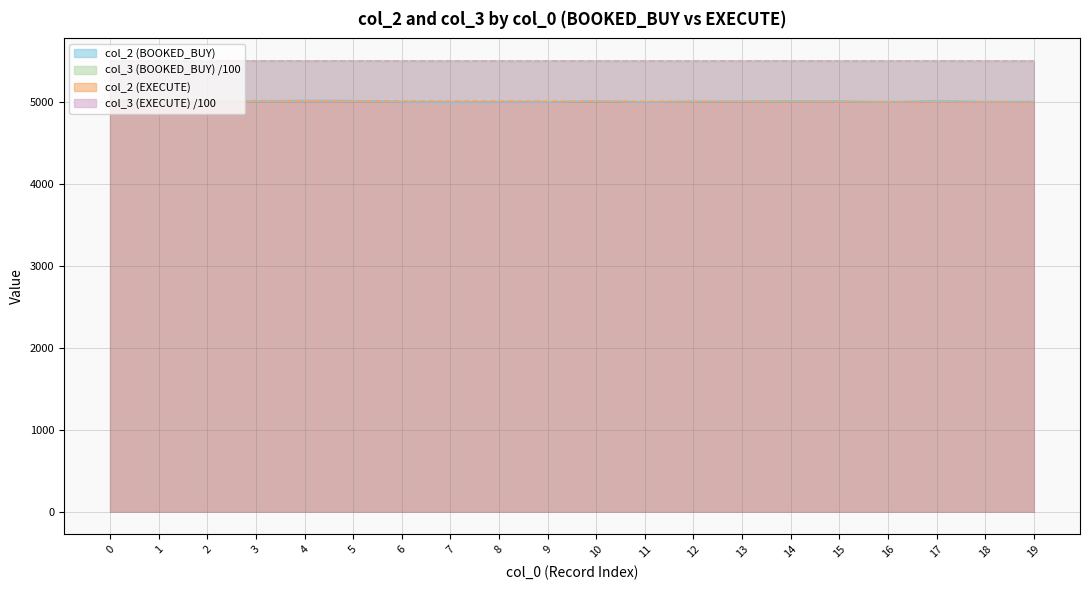

How many distinct data groups are displayed?

4